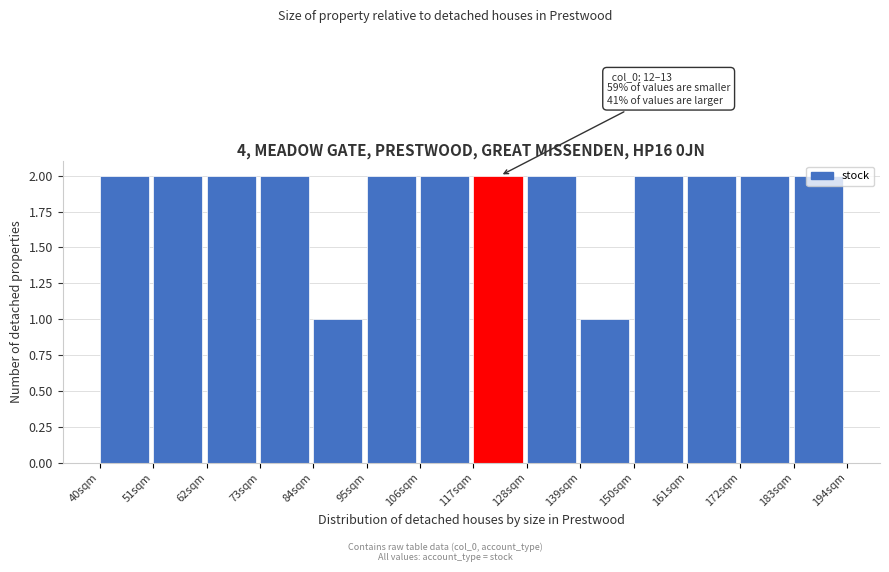

Is it true that the value at 183sqm is 2?

True